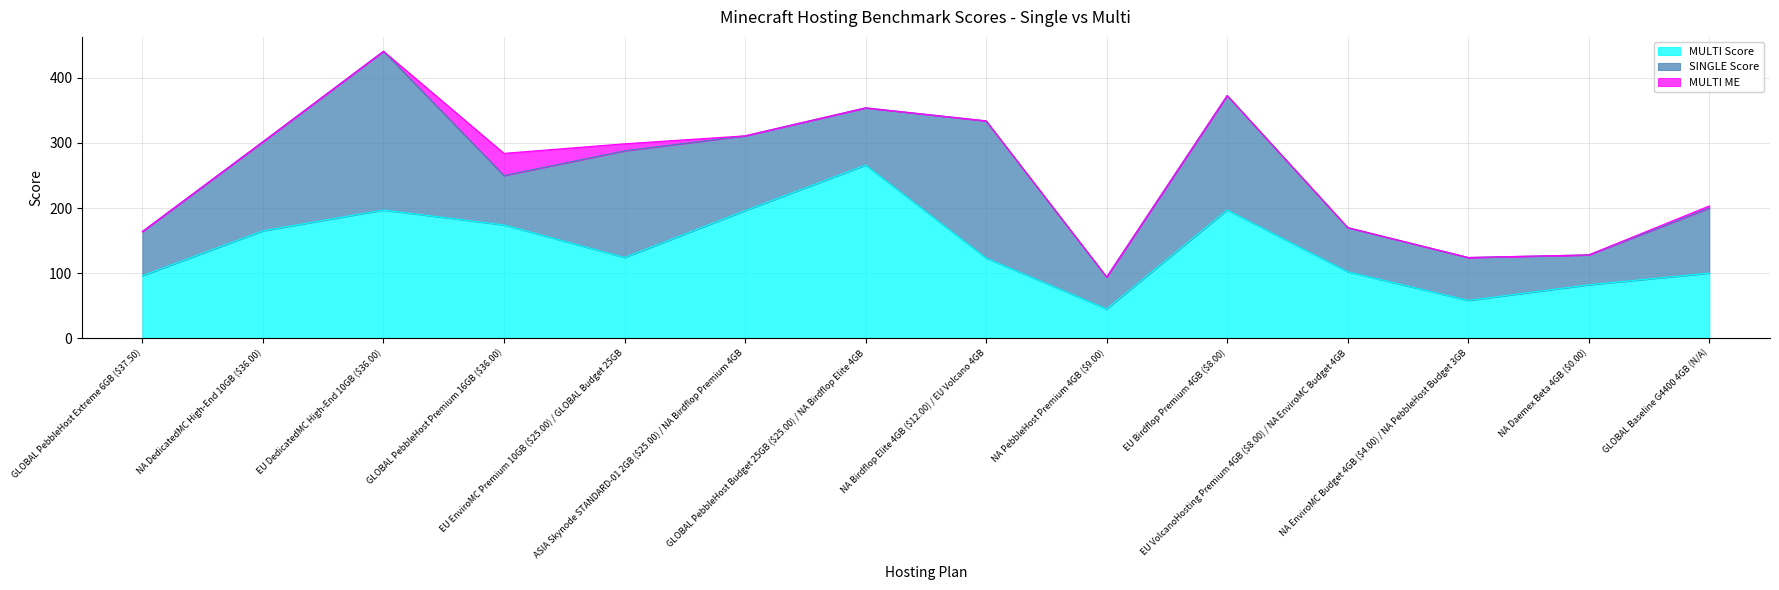

Which series has the largest total across all categories?

MULTI Score